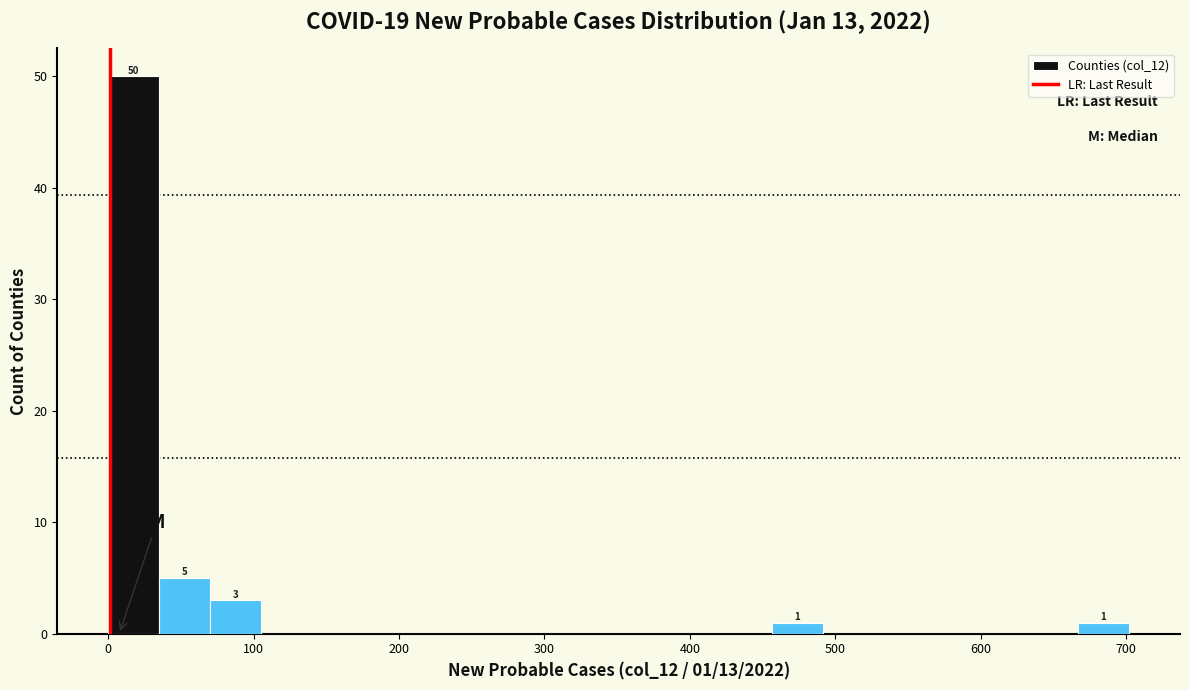

Read against the x-axis, roughly where is the centre of the tallest bar?

20